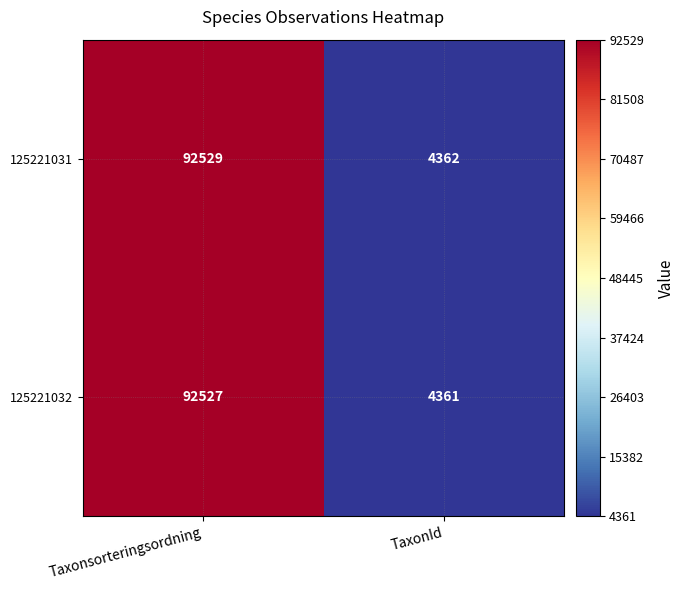

Reading right to left, list all the values displayed in this chart.

125221031: 4362	92529
125221032: 4361	92527